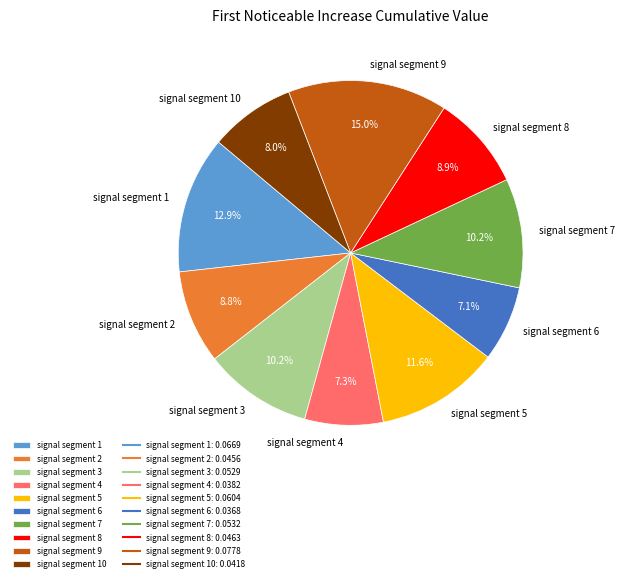

Which category has the biggest portion of the pie?

signal segment 9